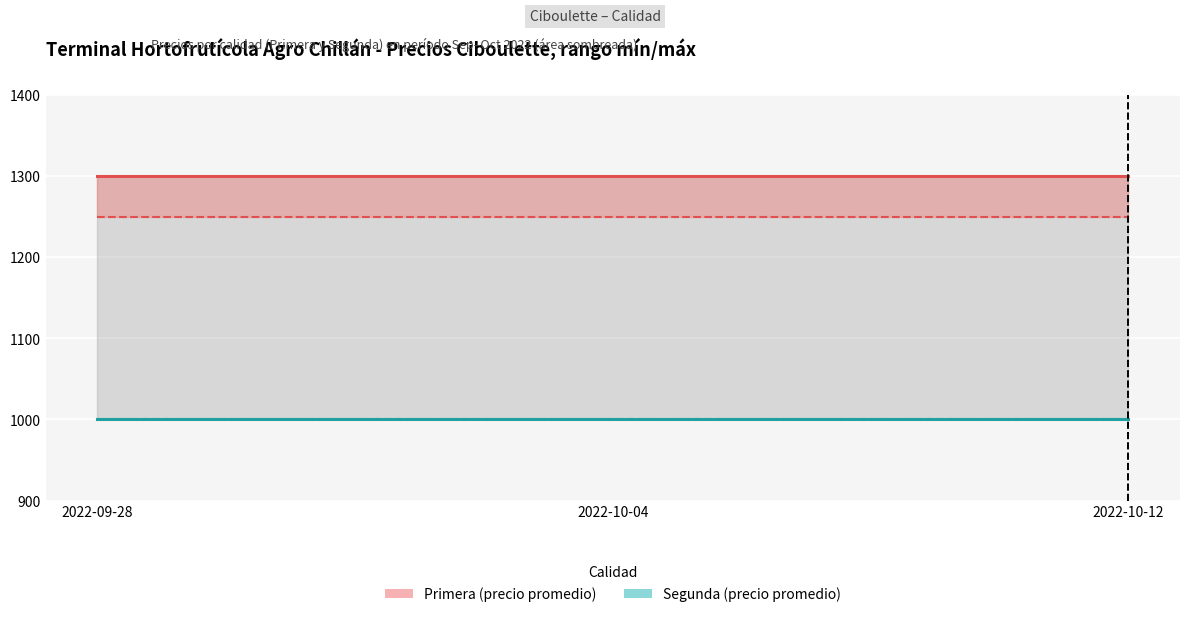

What is the label of the 1st point from the left?

2022-09-28